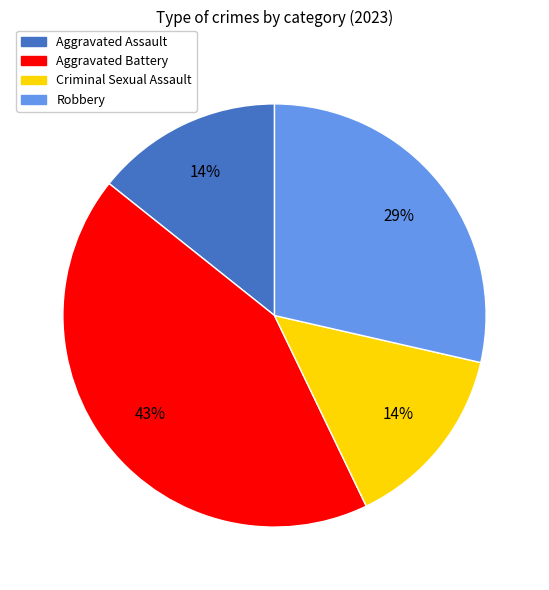

Between Robbery and Aggravated Assault, which is larger?

Robbery